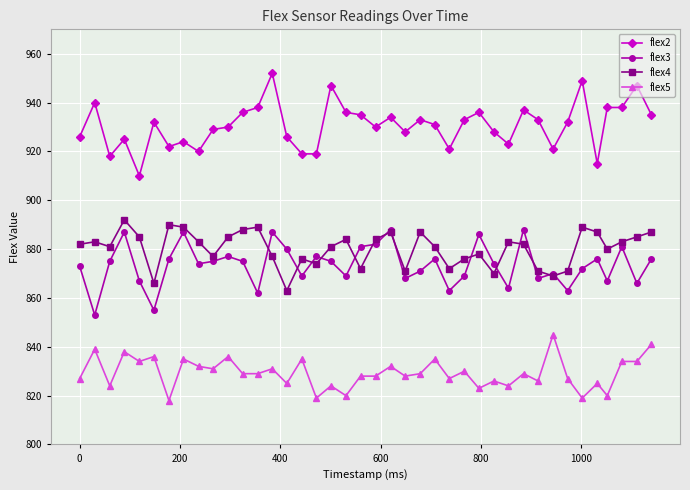

Which series has the largest total across all categories?

flex2